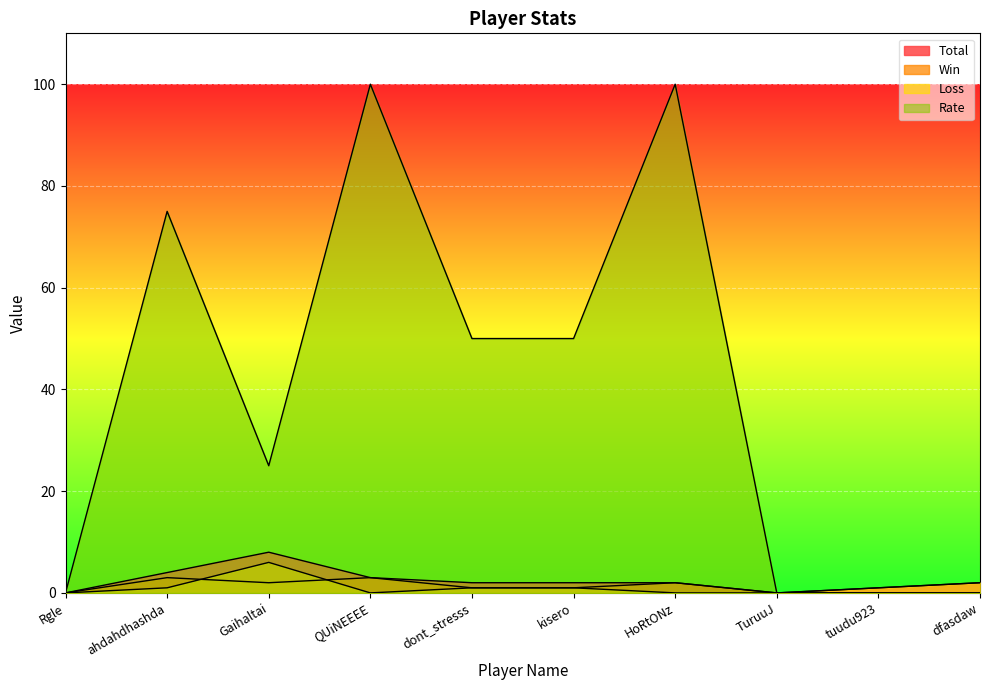

Reading left to right, extract all data points from this chart.

Total: 0	4	8	3	2	2	2	0	1	2
Win: 0	3	2	3	1	1	2	0	0	0
Loss: 0	1	6	0	1	1	0	0	1	2
Rate: 0	75	25	100	50	50	100	0	0	0